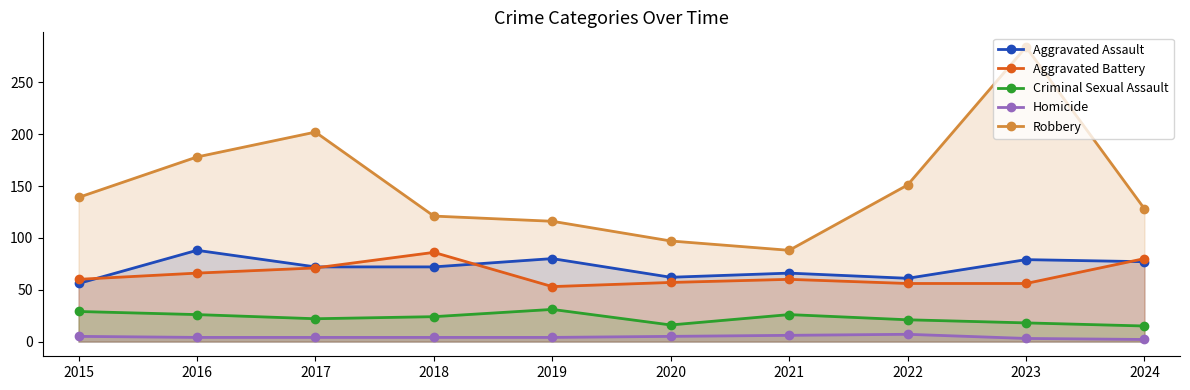

True or false: Aggravated Battery and Robbery cross at least once.

False